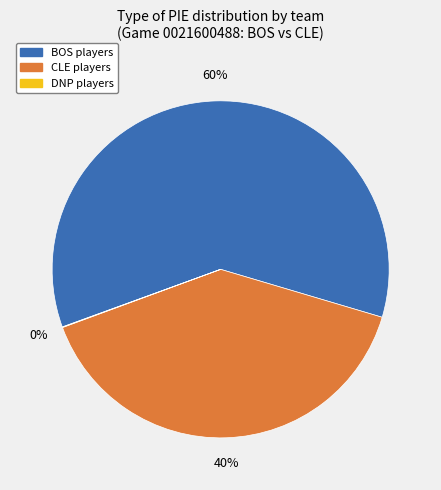

Which has a higher value, CLE players or BOS players?

BOS players